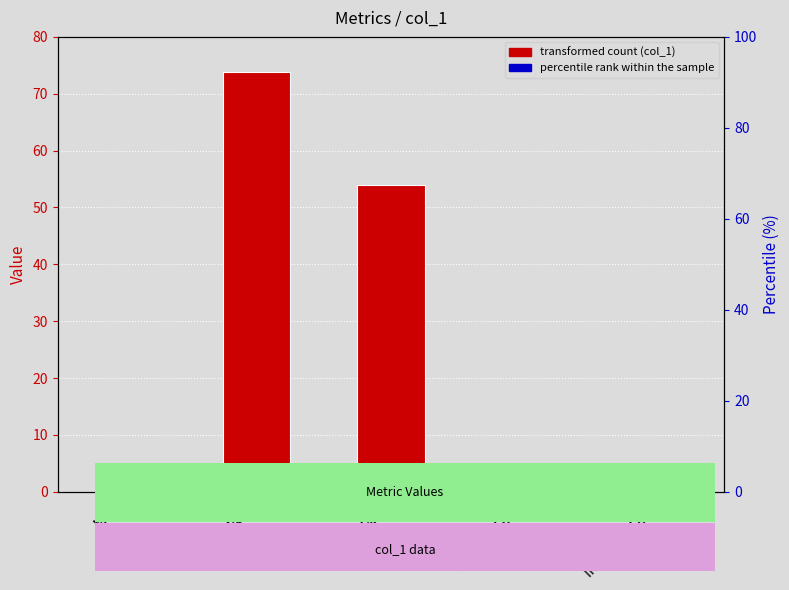

List the labels in order of value, smallest first.

MSE, Training Time, Inference Time, SMAPE, MAPE